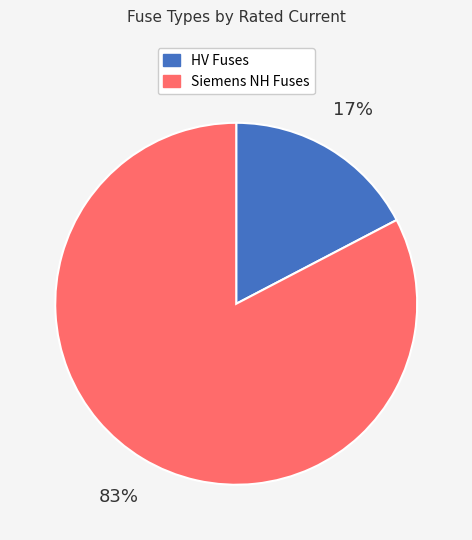

To the nearest percent, what is the average slice percentage?

50%